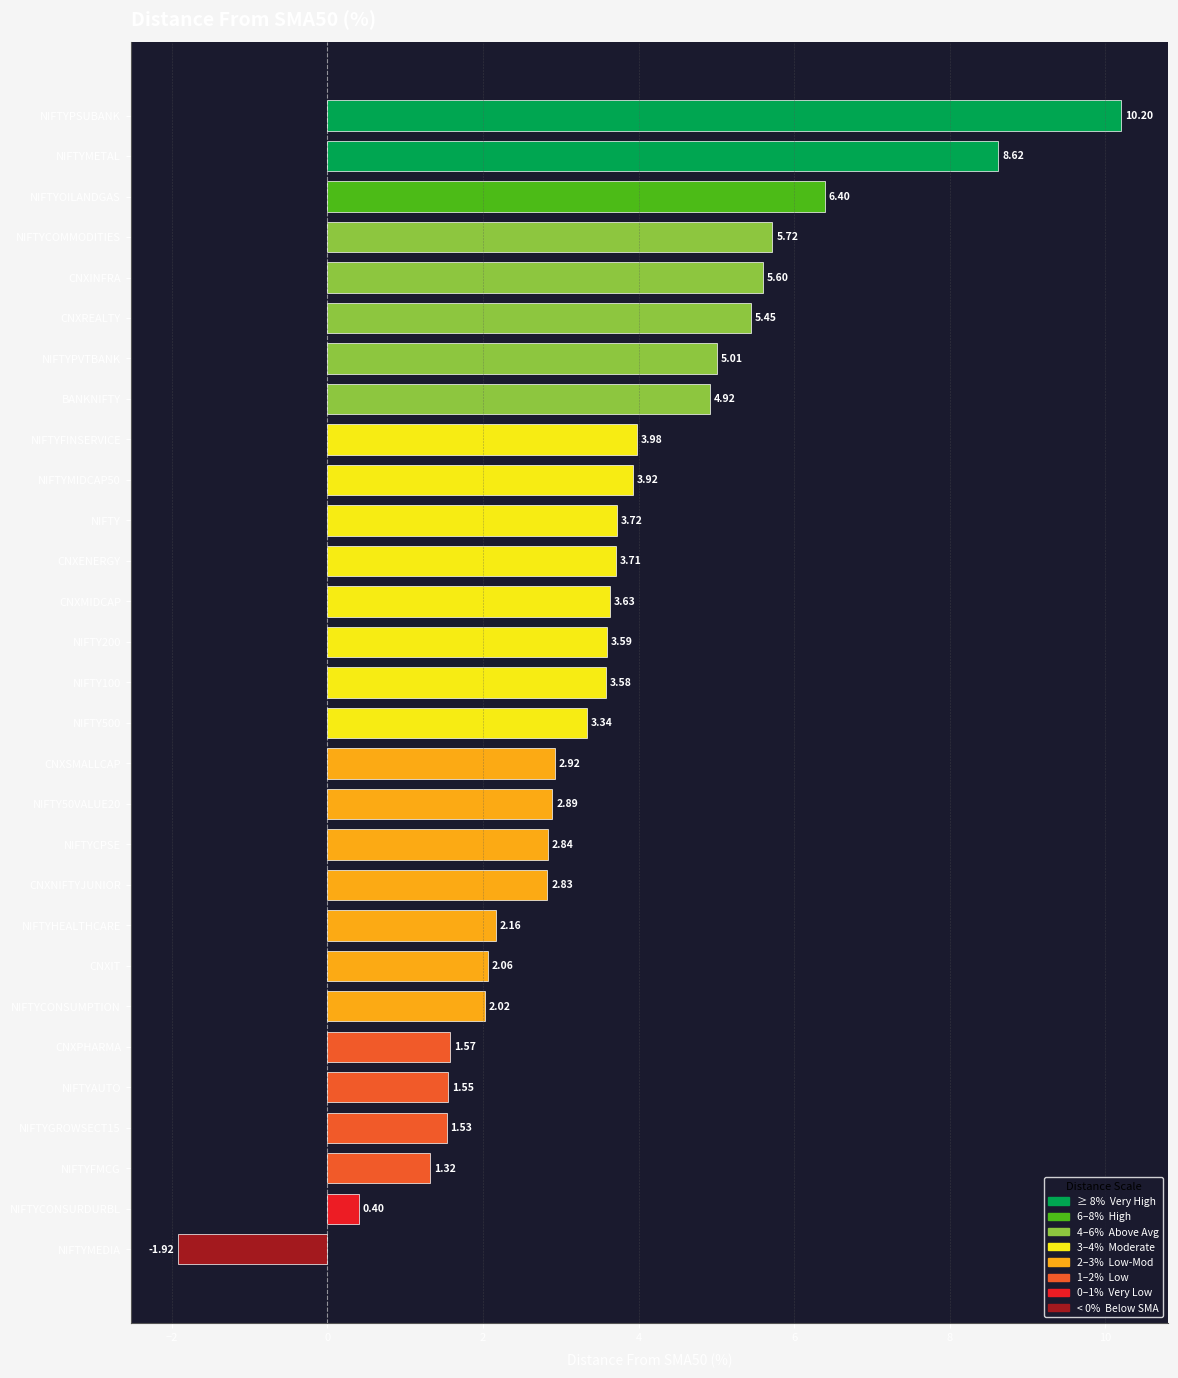

Which label corresponds to the largest value in the chart?

NIFTYPSUBANK